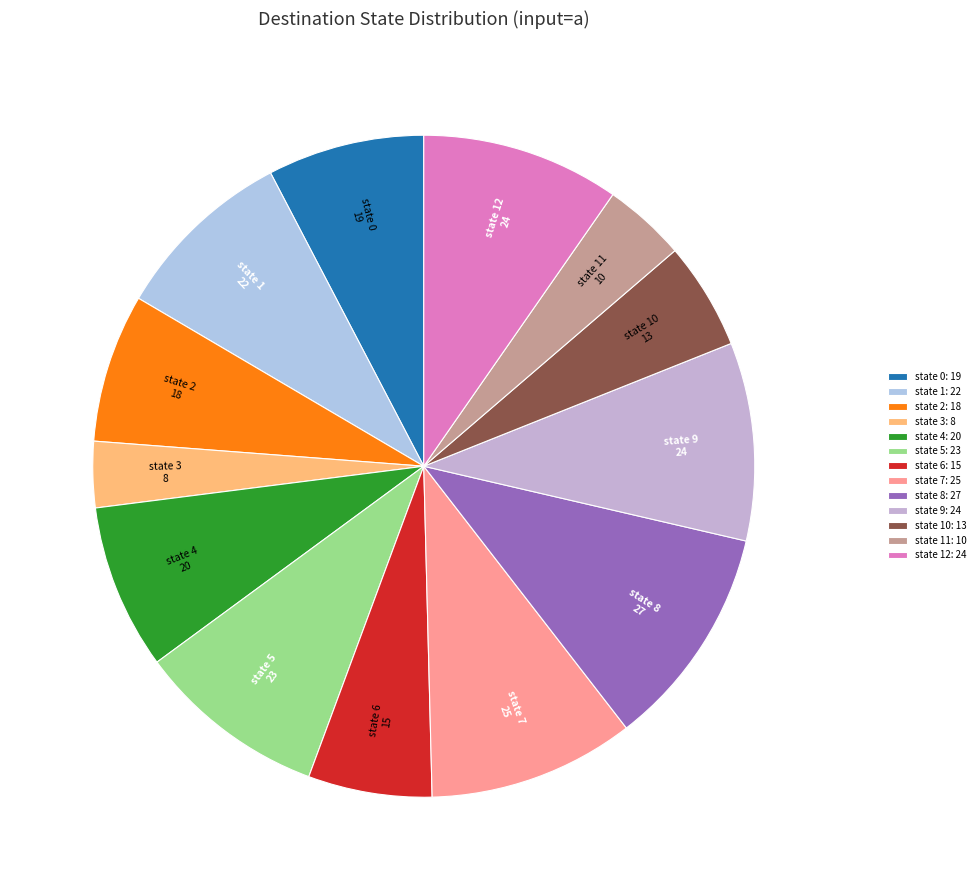

Is the sum of state 3 and state 5 greater than half?

No